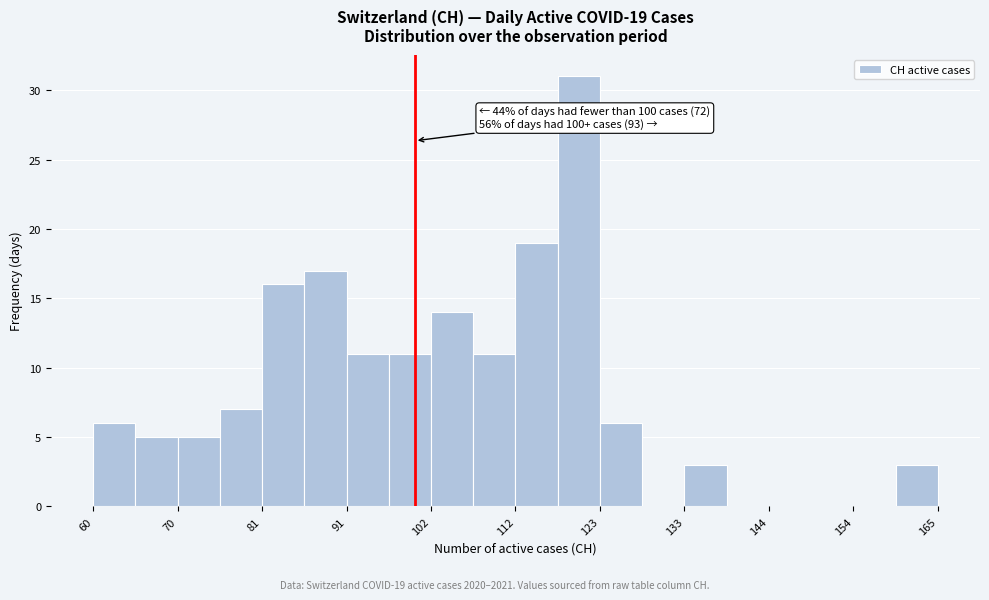

Around what value on the x-axis is the tallest bar? Give the approximate position of its centre, as read against the axis.

120